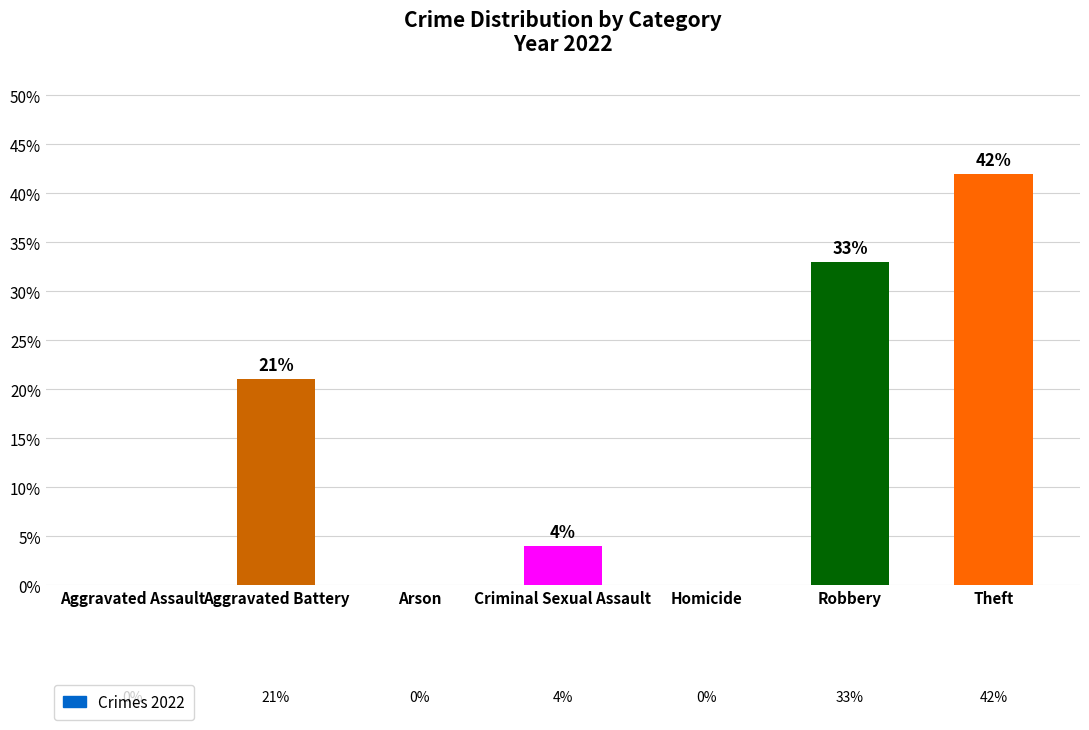

Reading right to left, list all the values displayed in this chart.

Theft=42	Robbery=33	Homicide=0	Criminal Sexual Assault=4	Arson=0	Aggravated Battery=21	Aggravated Assault=0